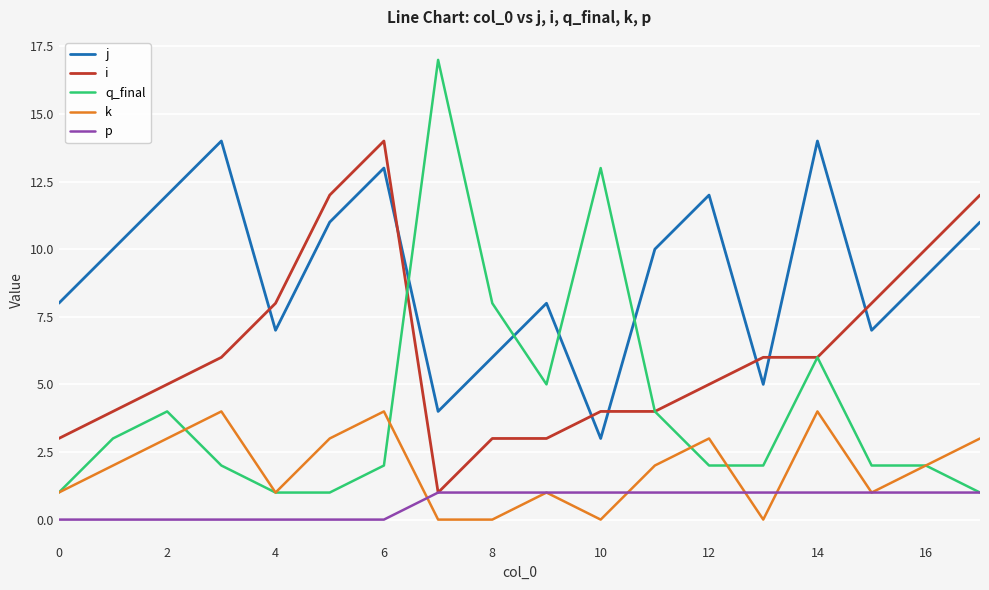

What is the maximum value for j?

14